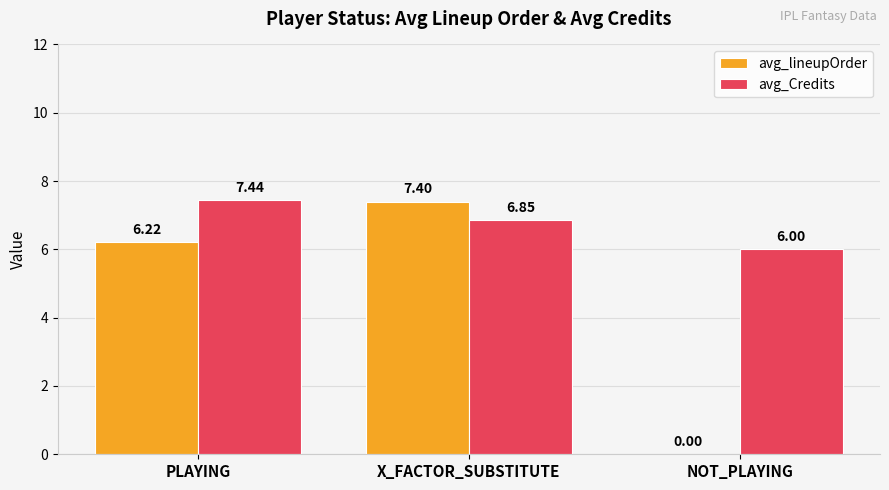

The value of avg_Credits at NOT_PLAYING is 8.6. True or false?

False